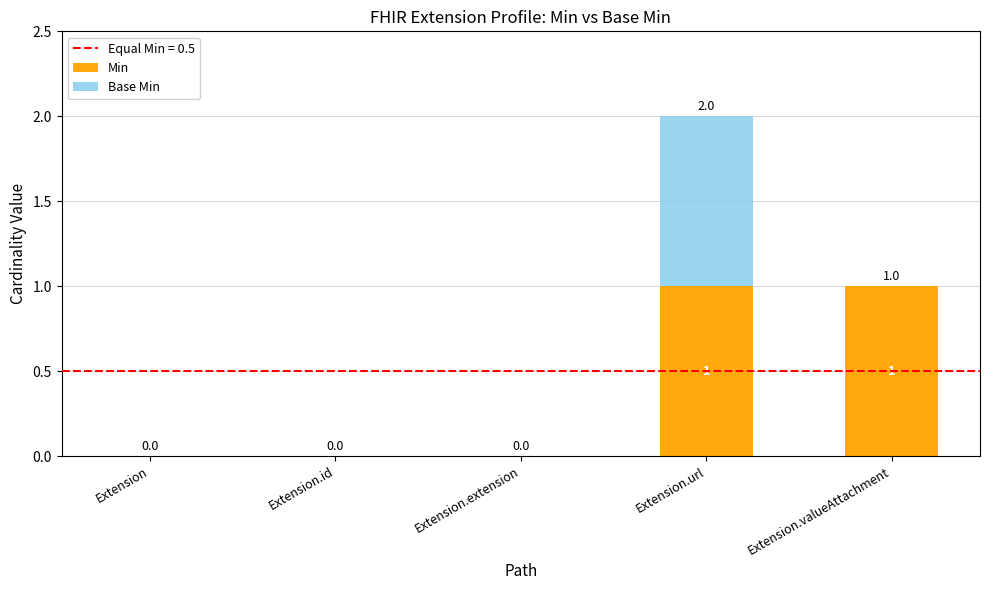

At which category is the sum across all series the highest?

Extension.url